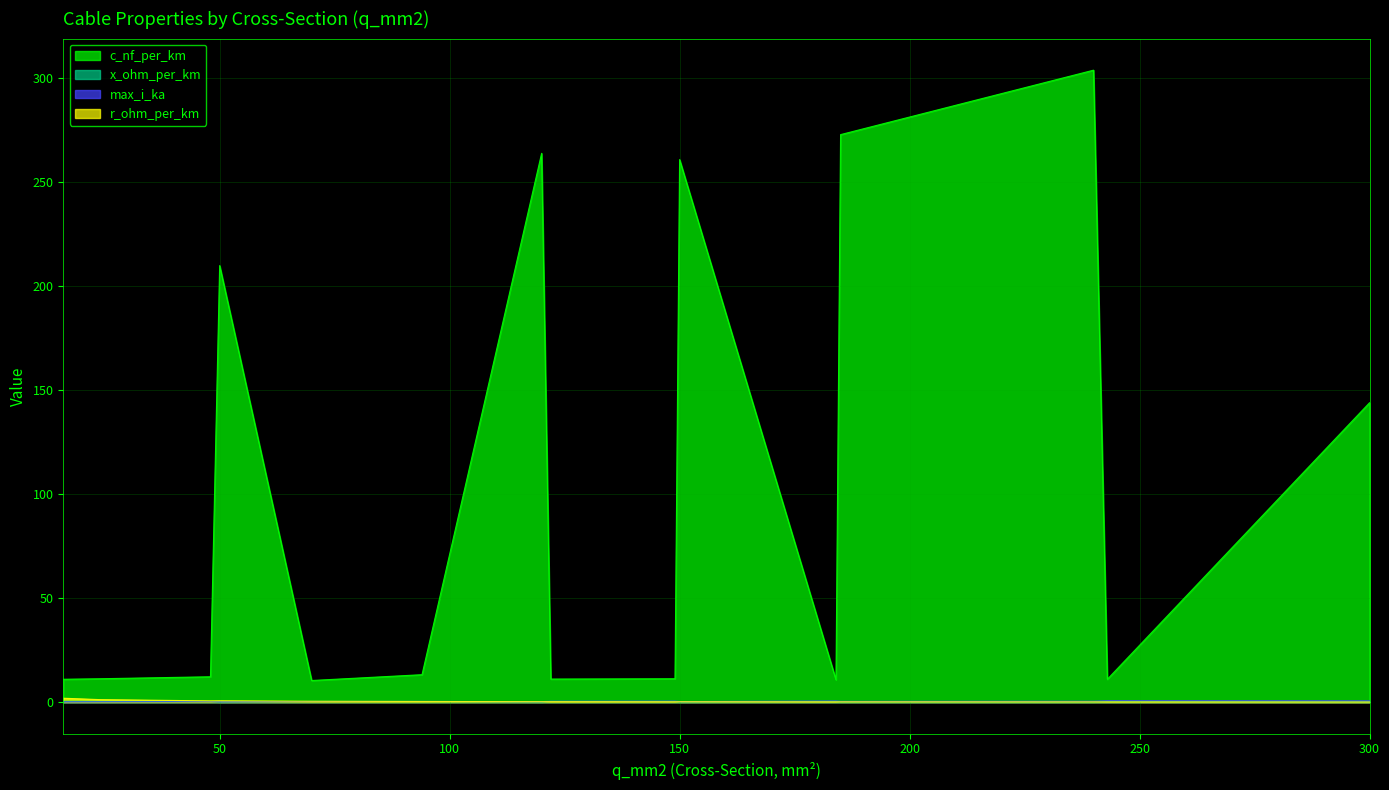

What are all the series names shown in the legend?

c_nf_per_km, x_ohm_per_km, max_i_ka, r_ohm_per_km